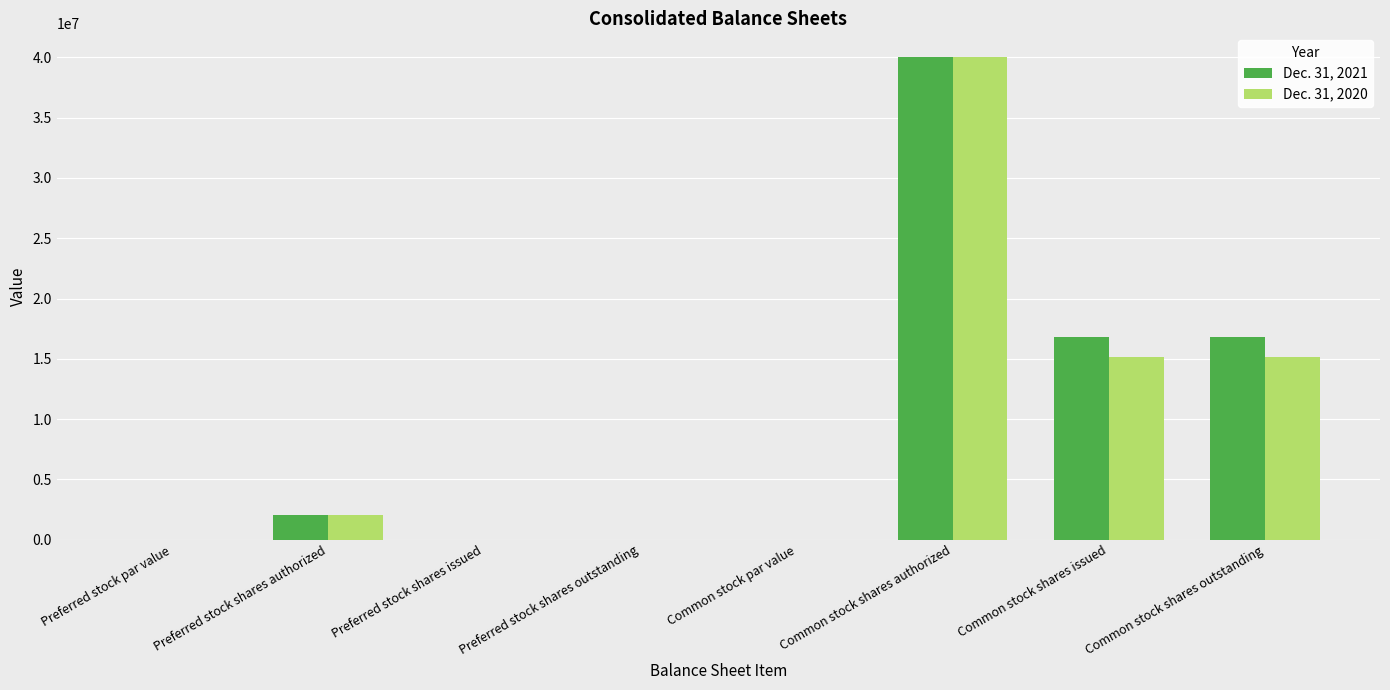

Which series has the largest total across all categories?

Dec. 31, 2021